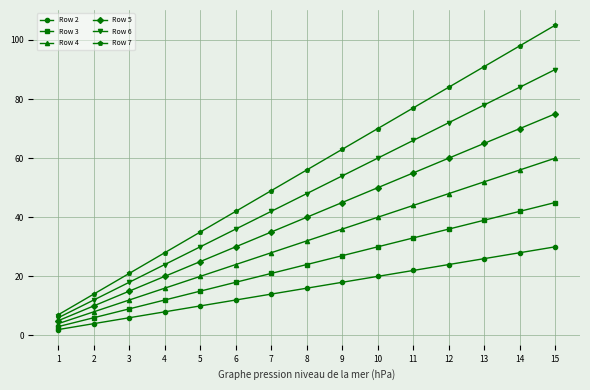

True or false: Row 4 has more than 1 interior local peaks.

False